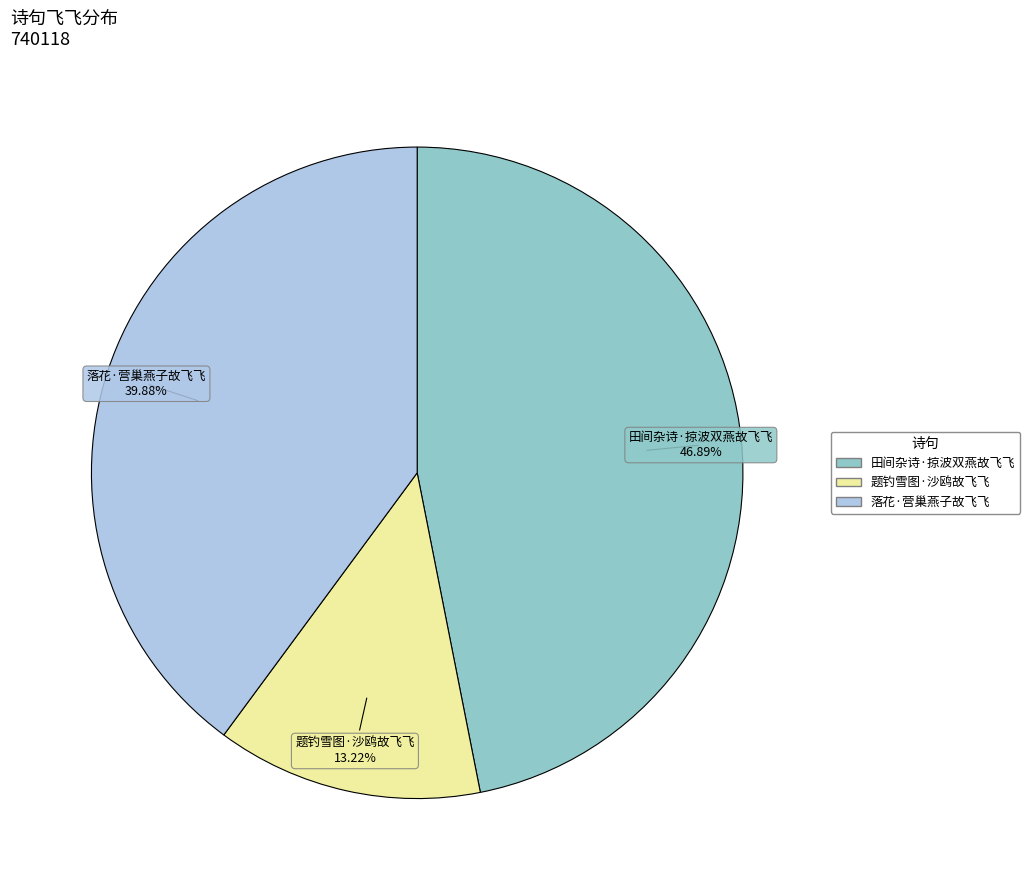

How many slices are in this pie chart?

3